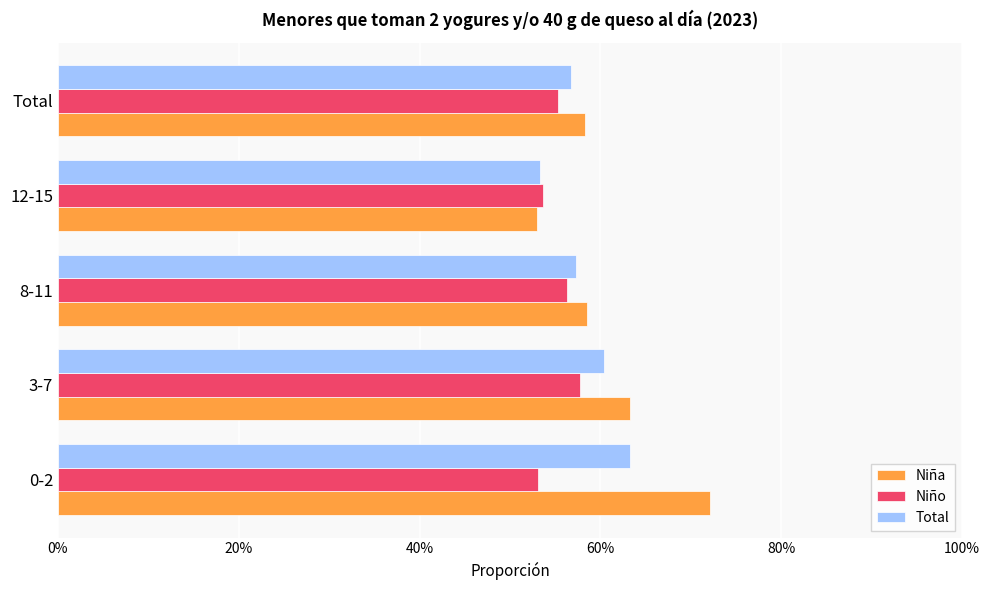

Which series has the largest range (max minus min)?

Niña